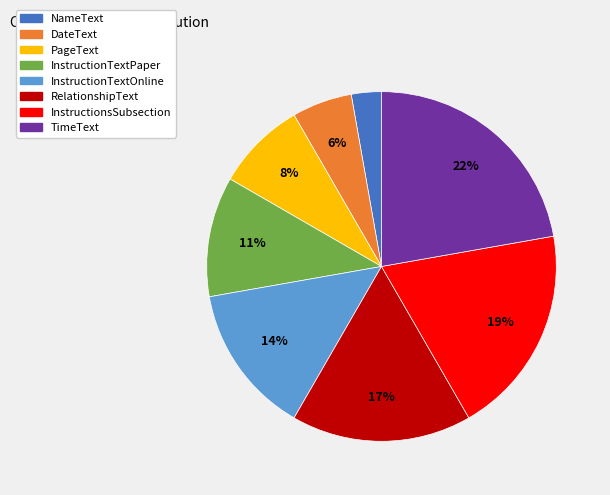

Which has a higher value, RelationshipText or InstructionTextOnline?

RelationshipText